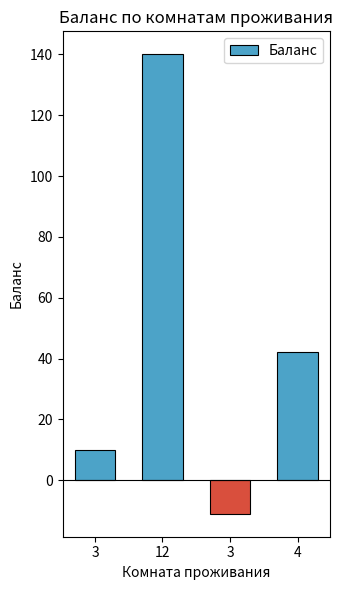

How many distinct data groups are displayed?

1